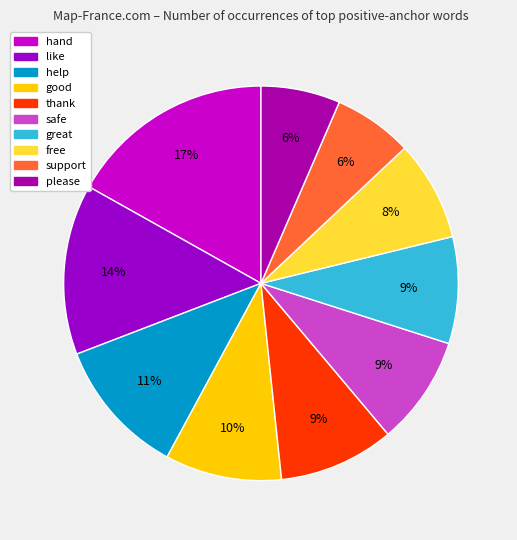

Approximately how many times larger is the value at please compared to great?

0.7